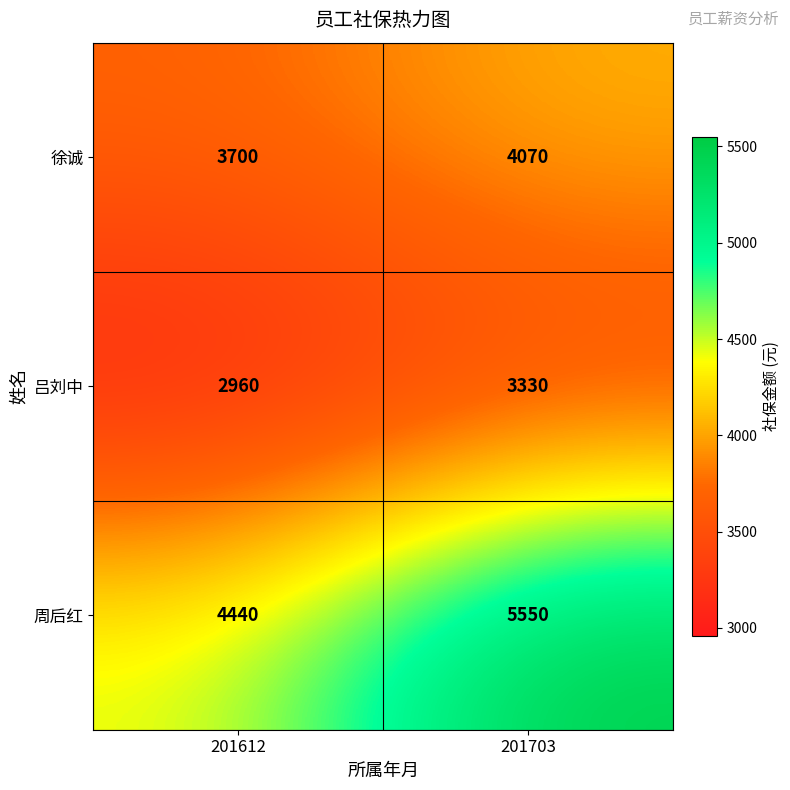

How many categories are shown in the chart?

2